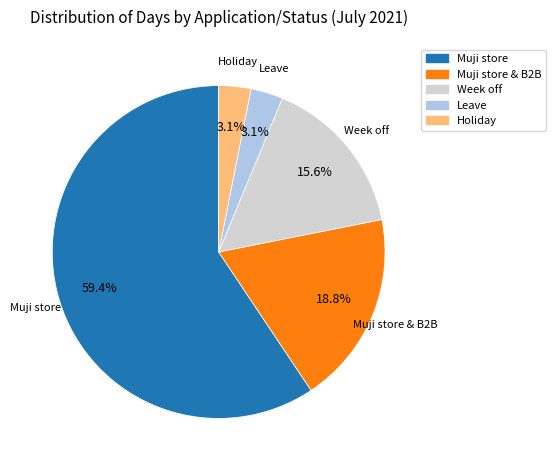

Count the number of slices in the pie.

5